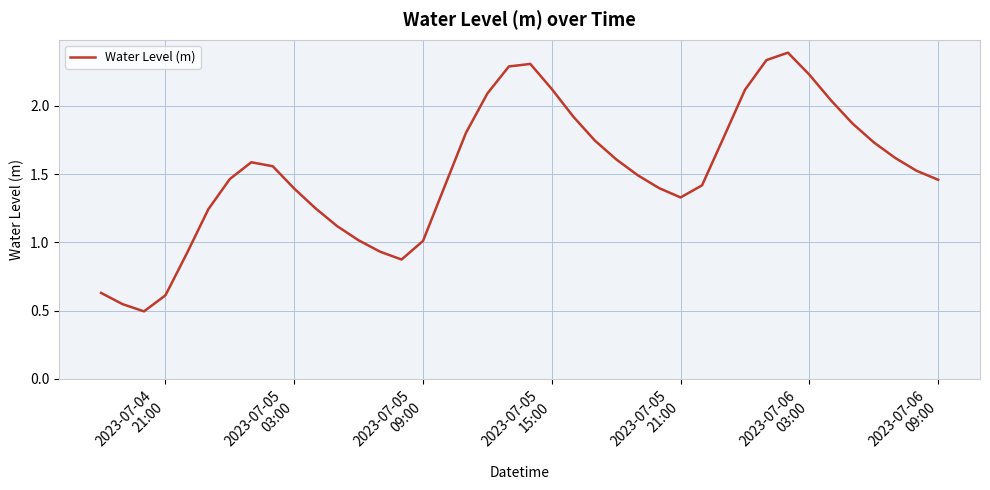

What is the maximum value shown in the chart?

2.4